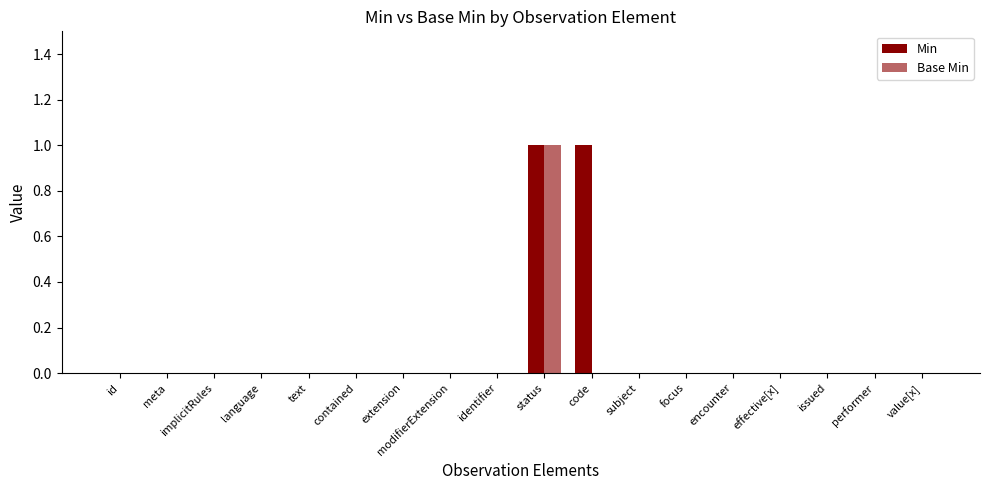

Rank the series by their maximum value, from highest to lowest.

Min, Base Min